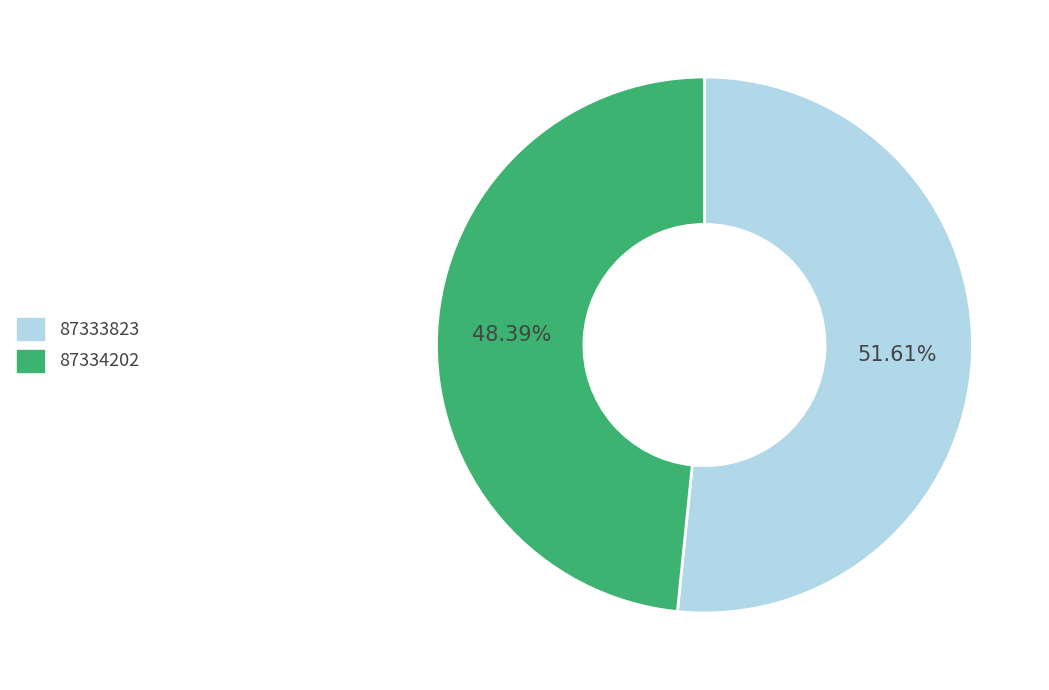

To the nearest percent, what portion does 87334202 represent?

48%